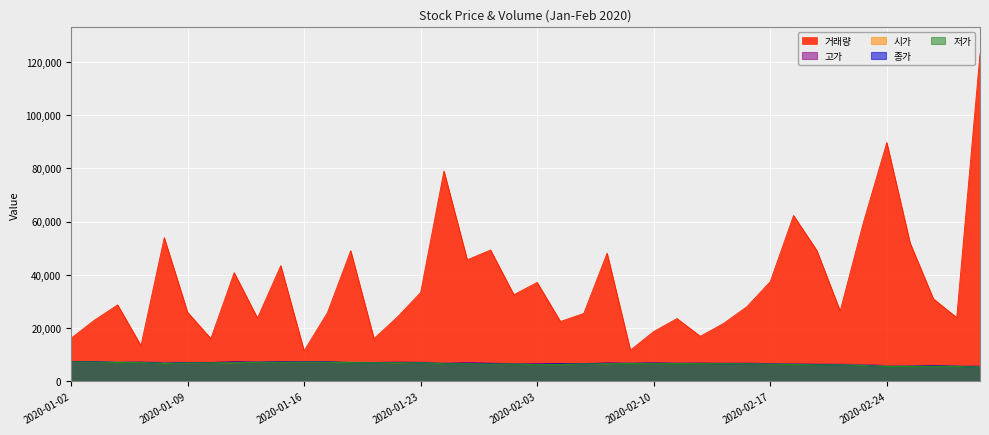

True or false: 종가 has a value of 3392 at 2020-02-04.

False